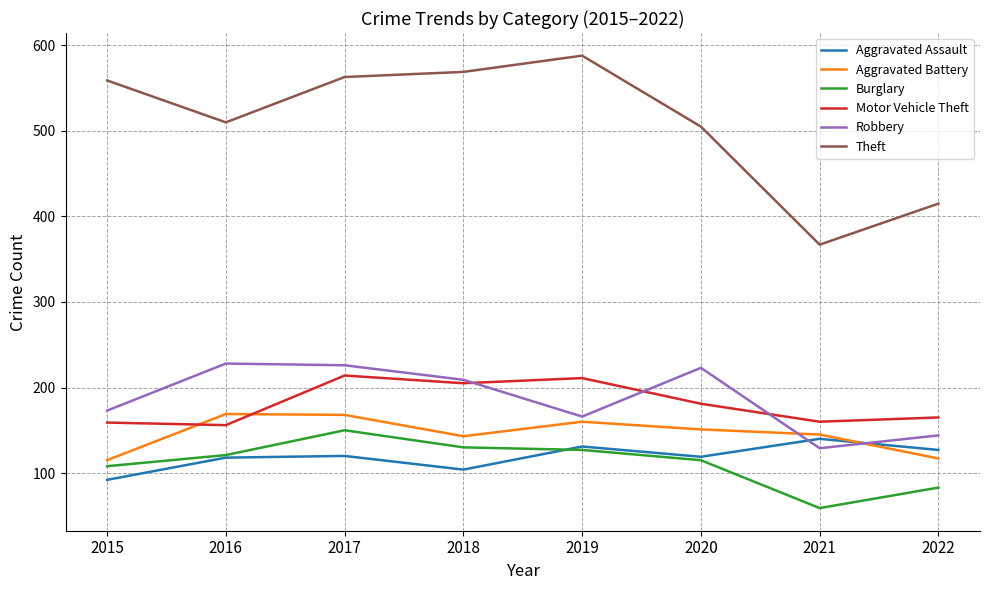

What is the sum of the Theft values at 2022 and 2021?

782